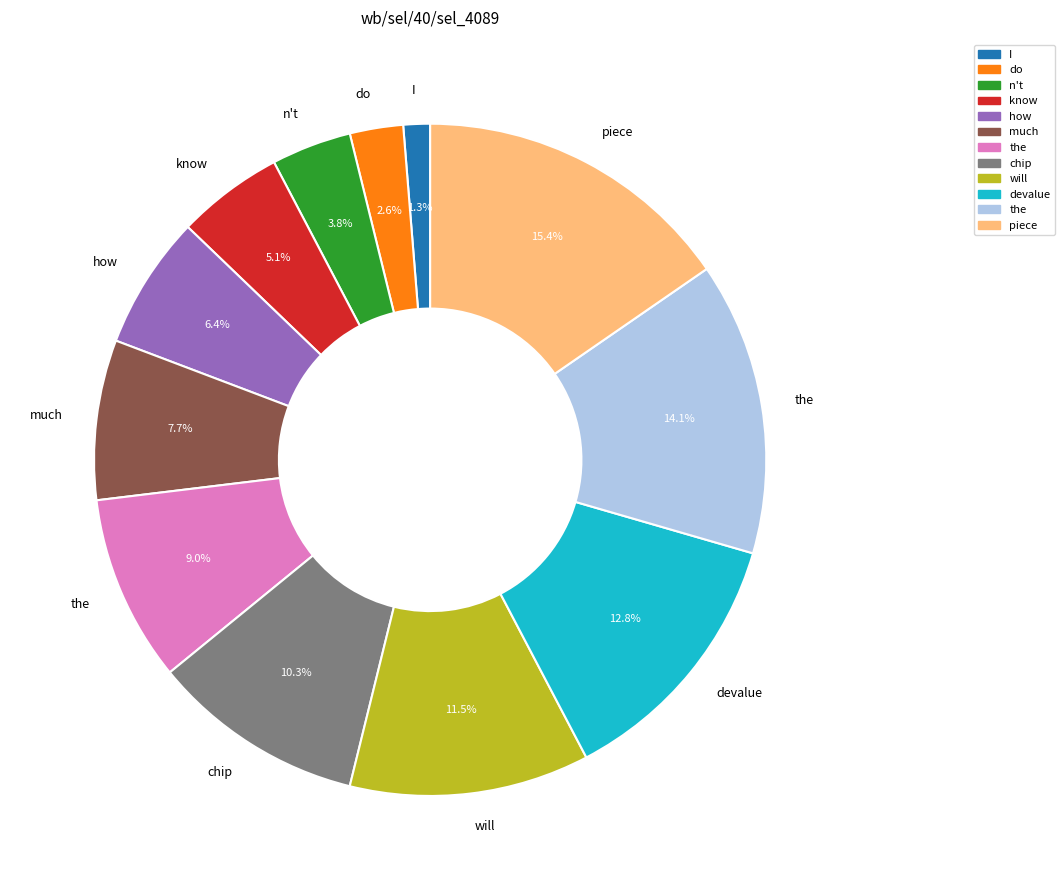

Does any single category account for the majority?

No